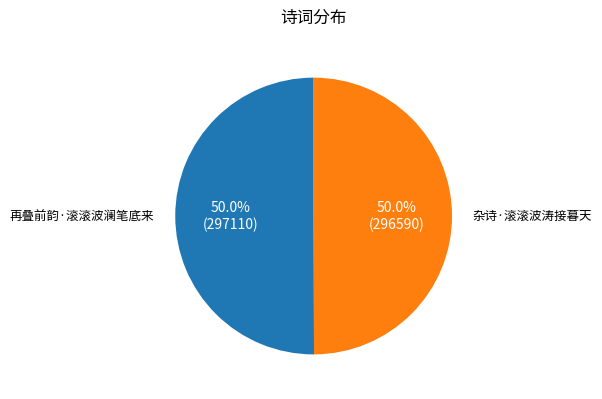

Approximately how many times larger is the value at 再叠前韵·滚滚波澜笔底来 compared to 杂诗·滚滚波涛接暮天?

1.0